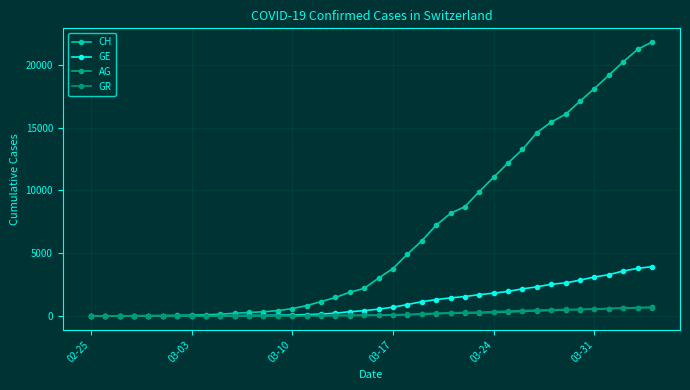

How many lines are shown in the chart?

4